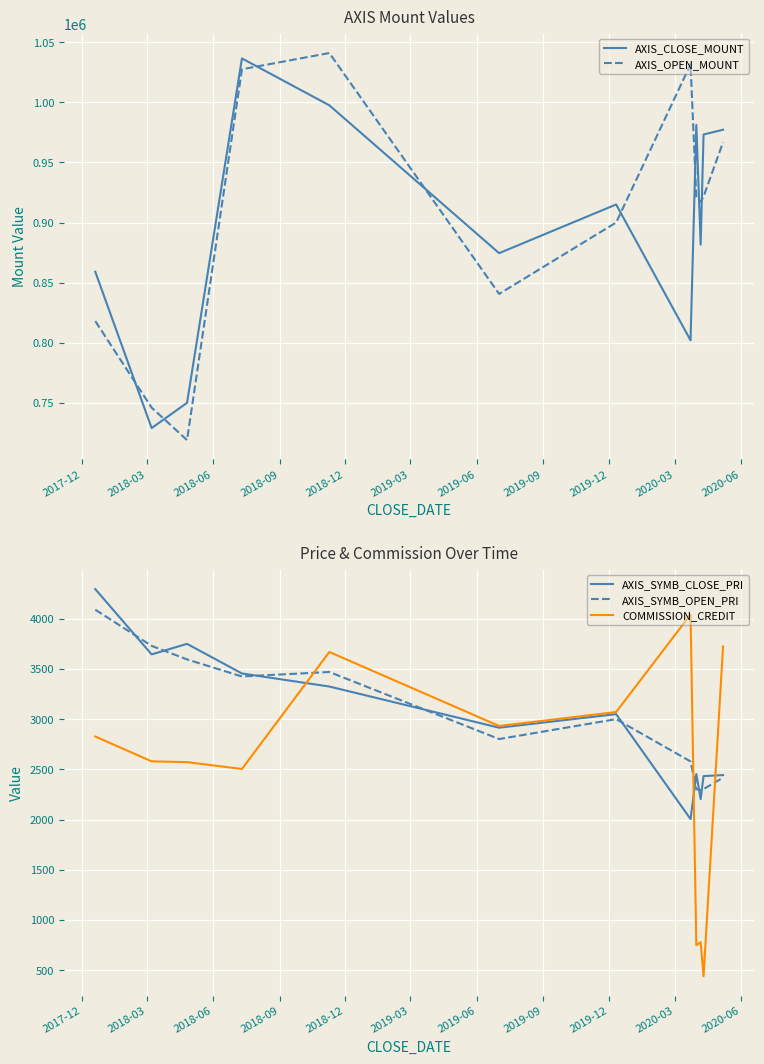

What are all the series names shown in the legend?

AXIS_CLOSE_MOUNT, AXIS_OPEN_MOUNT, AXIS_SYMB_CLOSE_PRI, AXIS_SYMB_OPEN_PRI, COMMISSION_CREDIT